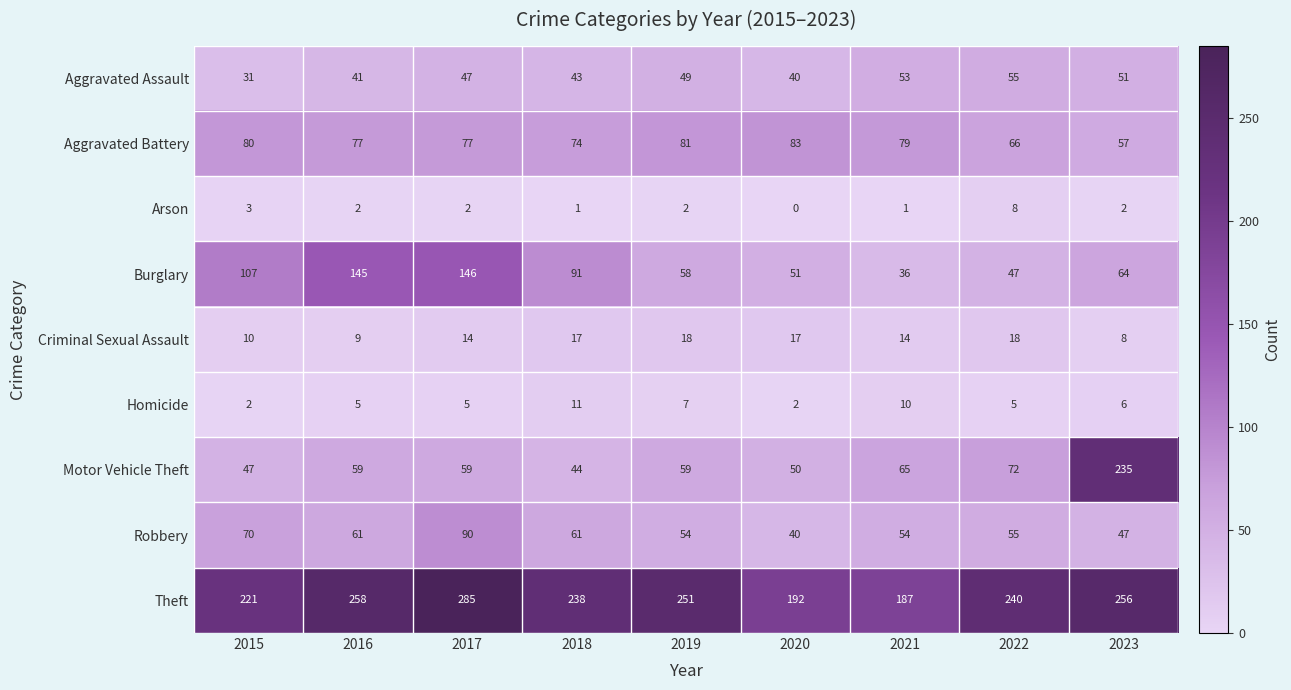

Rank the series by their maximum value, from highest to lowest.

Theft, Motor Vehicle Theft, Burglary, Robbery, Aggravated Battery, Aggravated Assault, Criminal Sexual Assault, Homicide, Arson